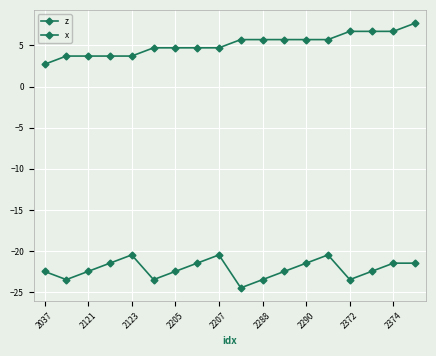

What is the difference between the second highest and second lowest values in the x series?

3.0